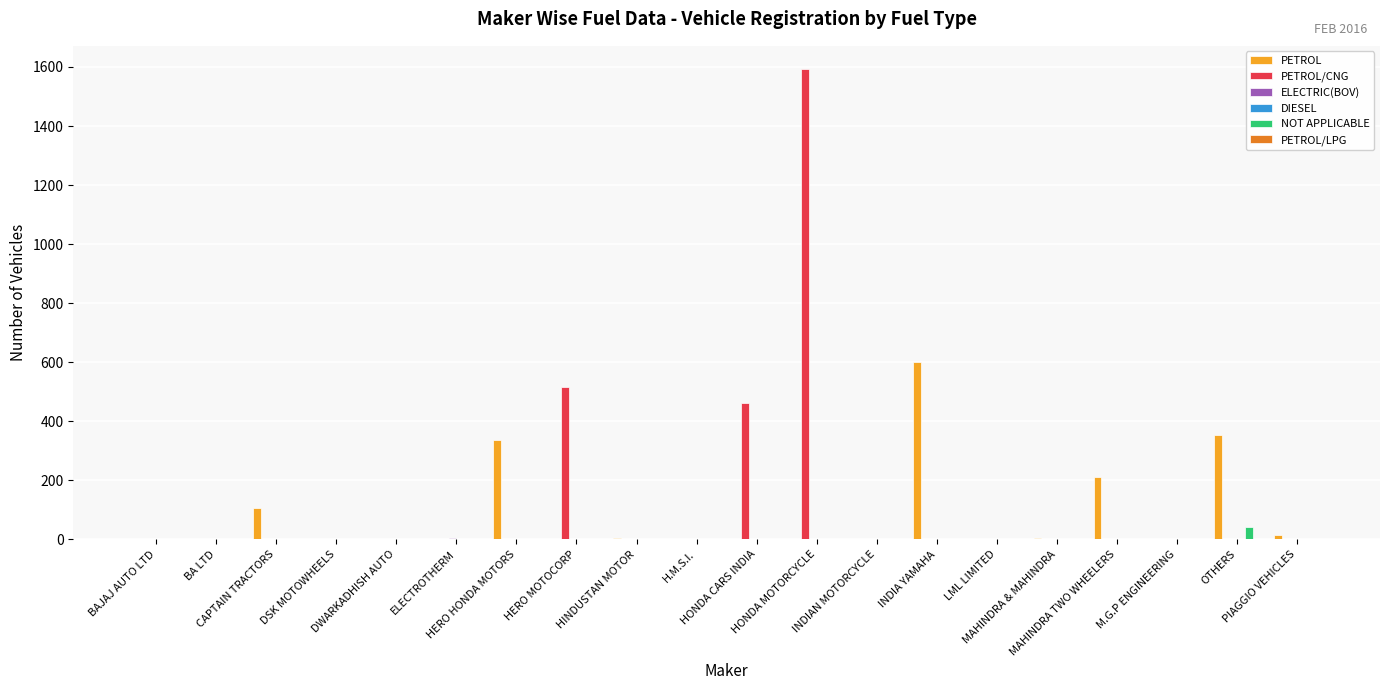

What is the greatest value displayed?

1592